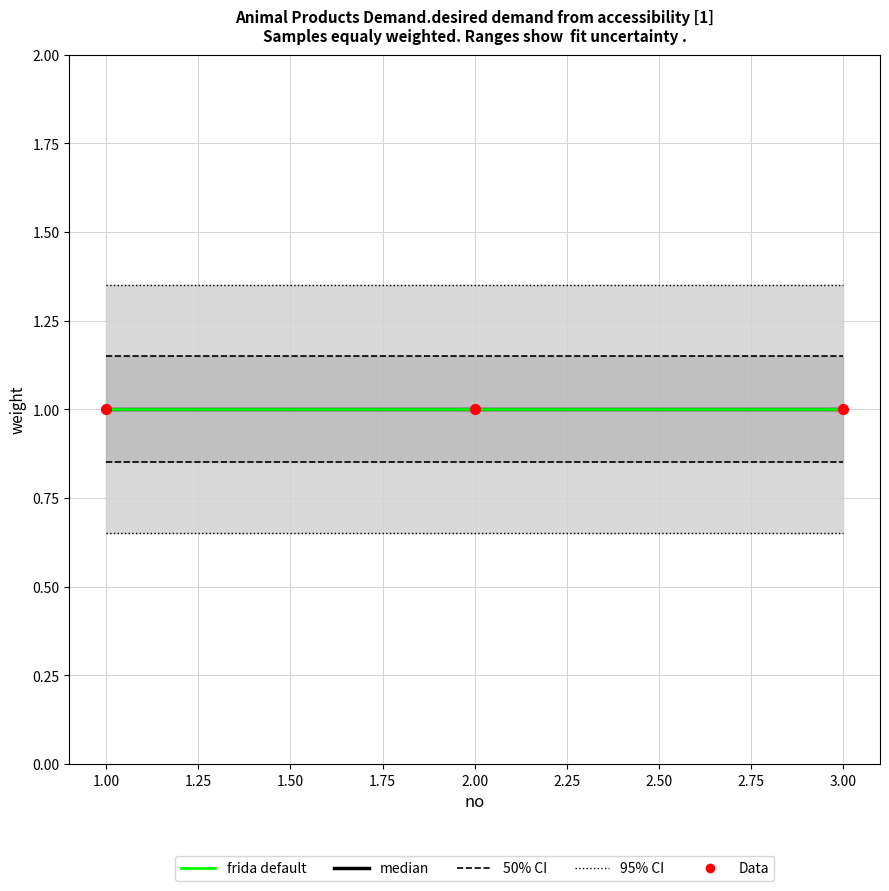

Which series has the largest total across all categories?

95% CI